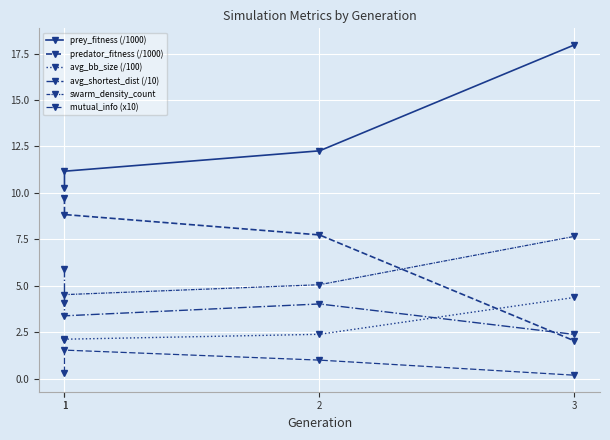

True or false: avg_shortest_dist (/10) has a value of 5.9 at 1.

True